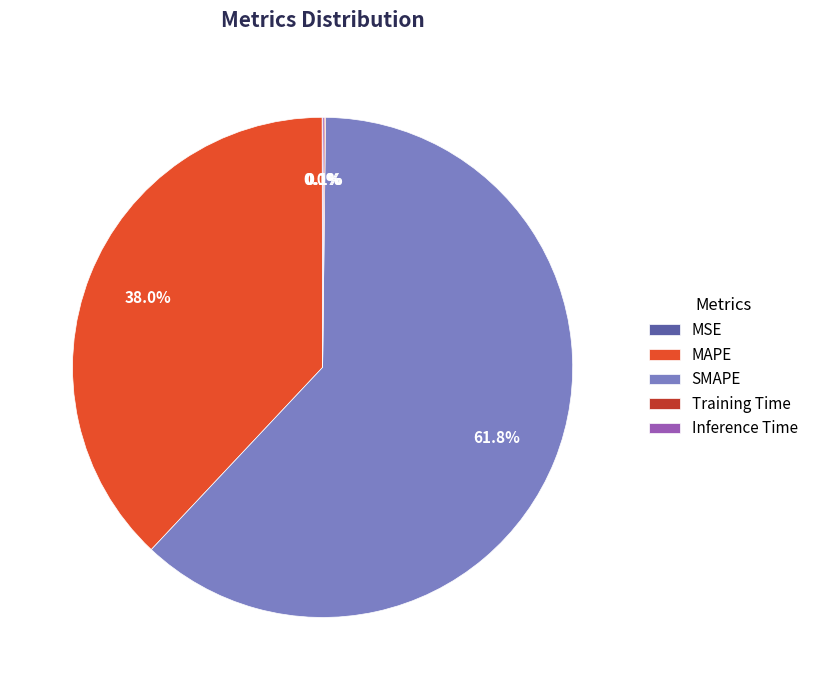

Approximately how many times larger is the value at MAPE compared to SMAPE?

0.6